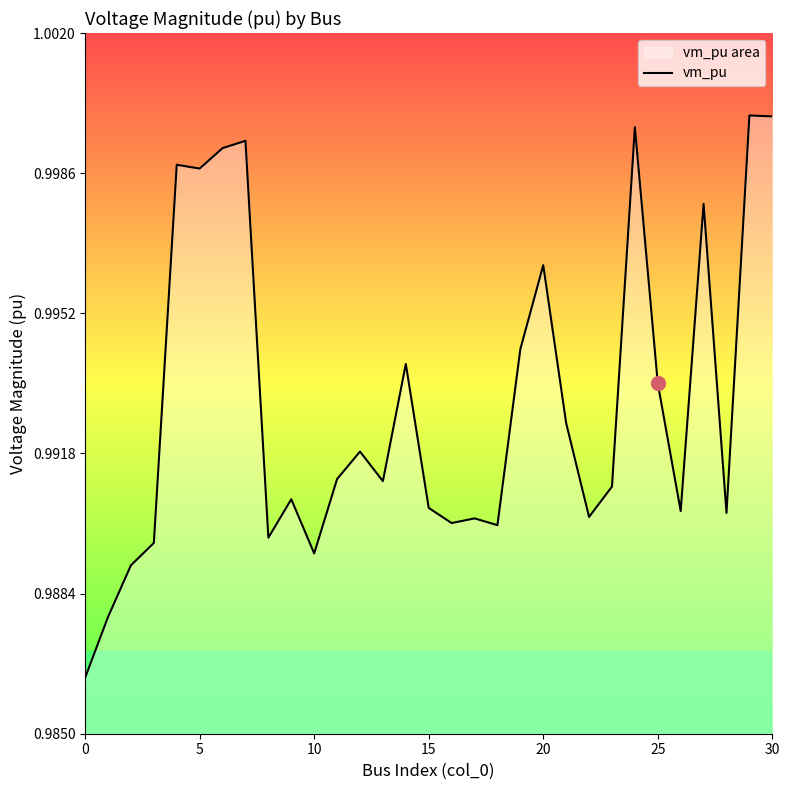

At which category does the chart reach its peak across all series?

29